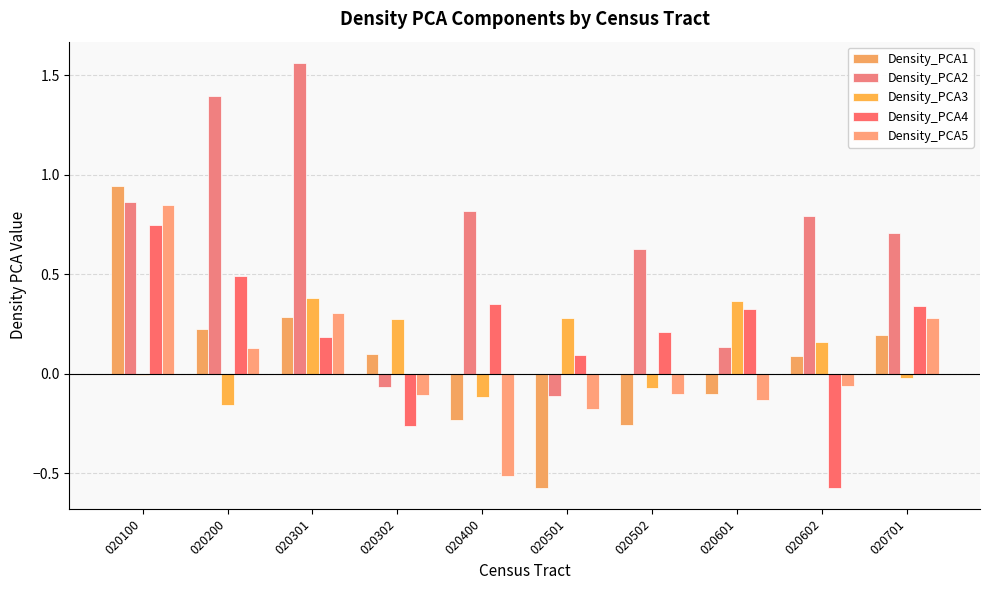

Is it true that Density_PCA4 equals -0.4 at 020302?

False